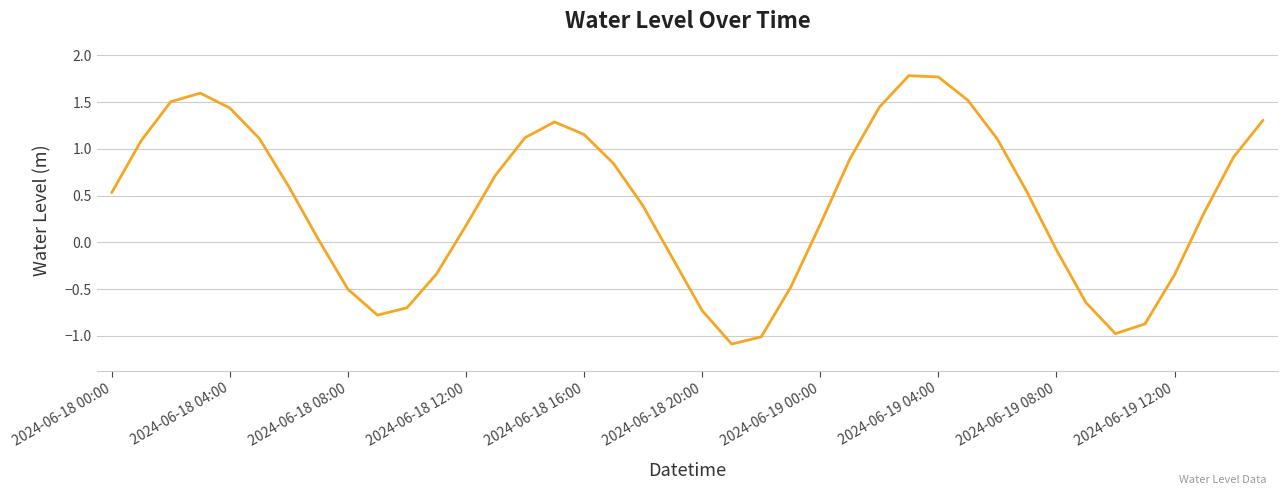

What is the difference between the maximum and minimum values?

2.9